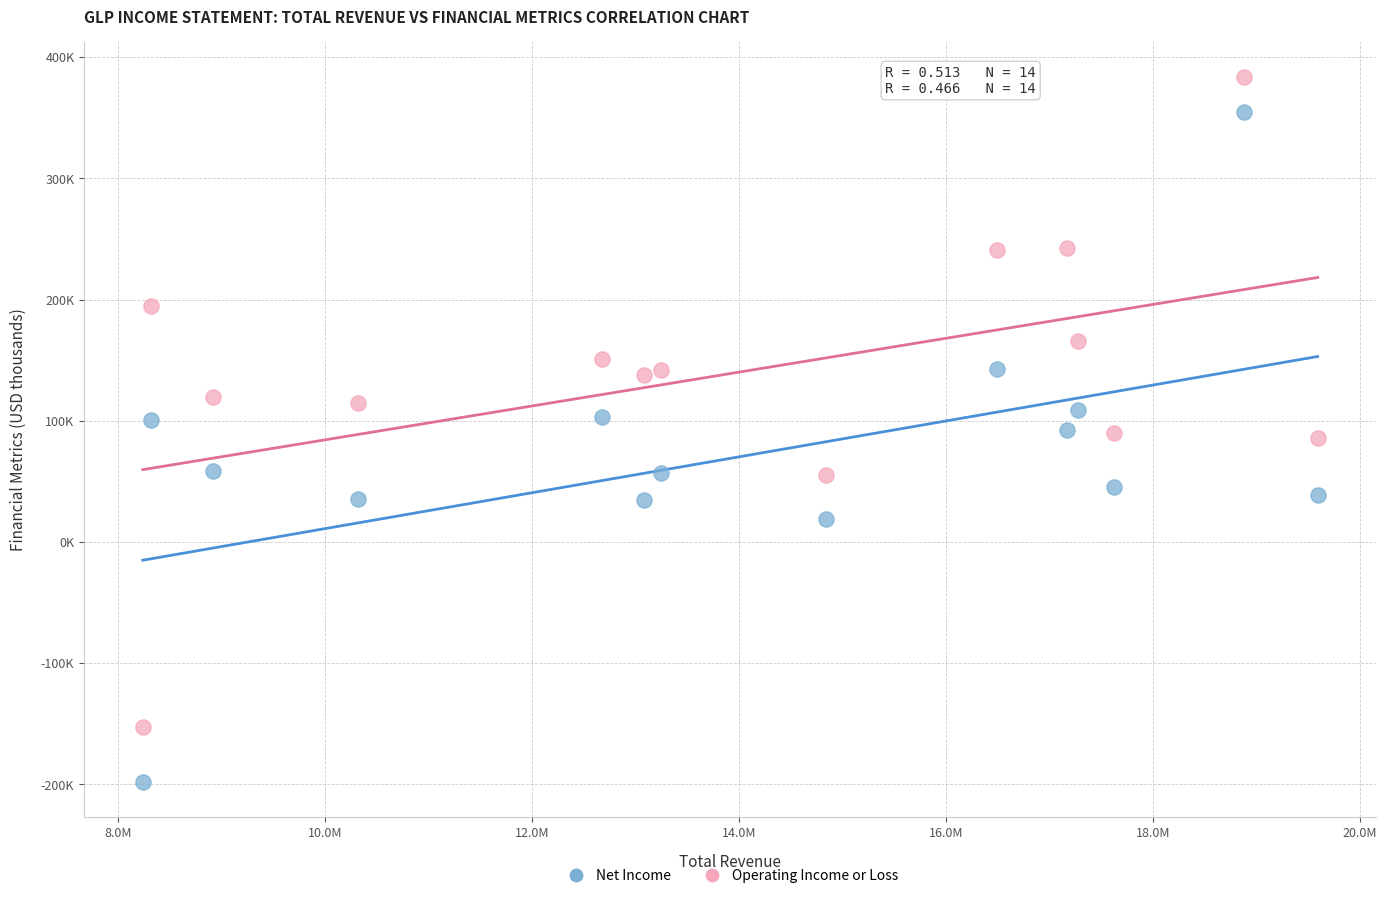

Which series reaches the minimum Y coordinate?

Net Income